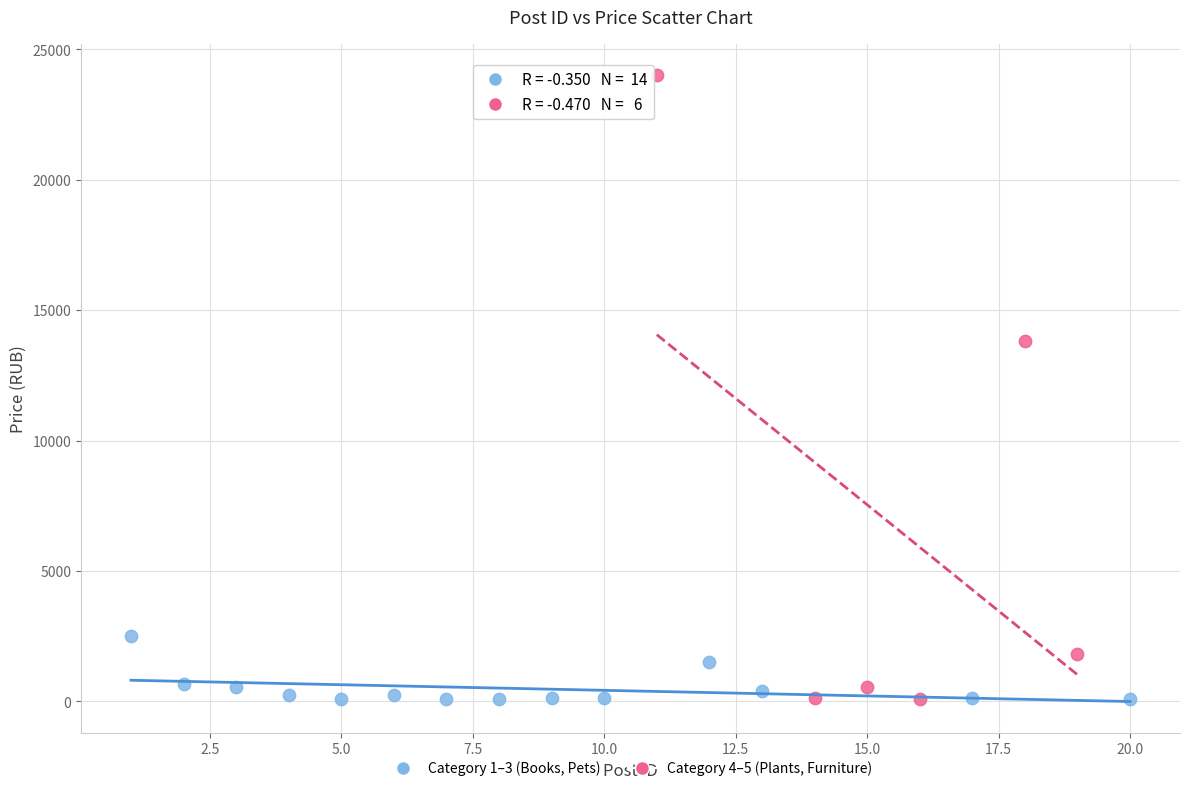

Which series has the largest Y range (max minus min)?

Category 4–5 (Plants, Furniture)